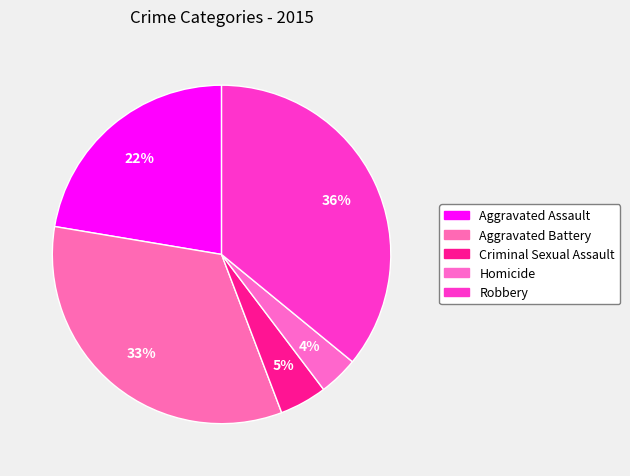

Is there a majority slice in this chart?

No